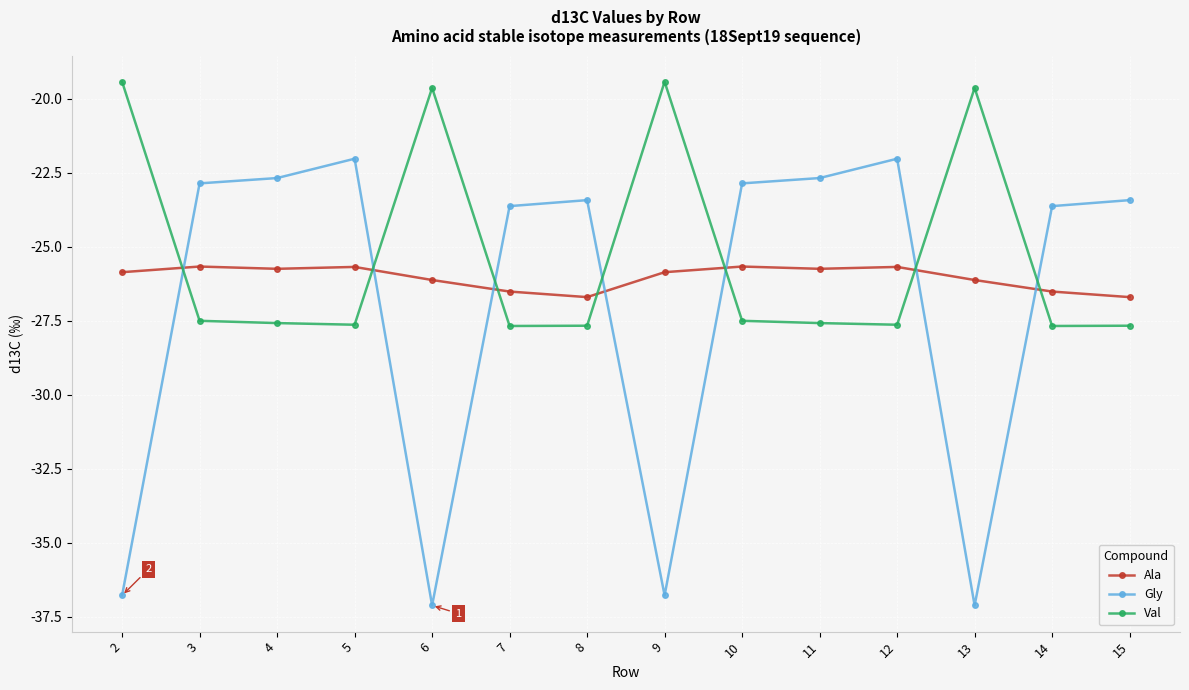

Where is the first local minimum for Gly?

6